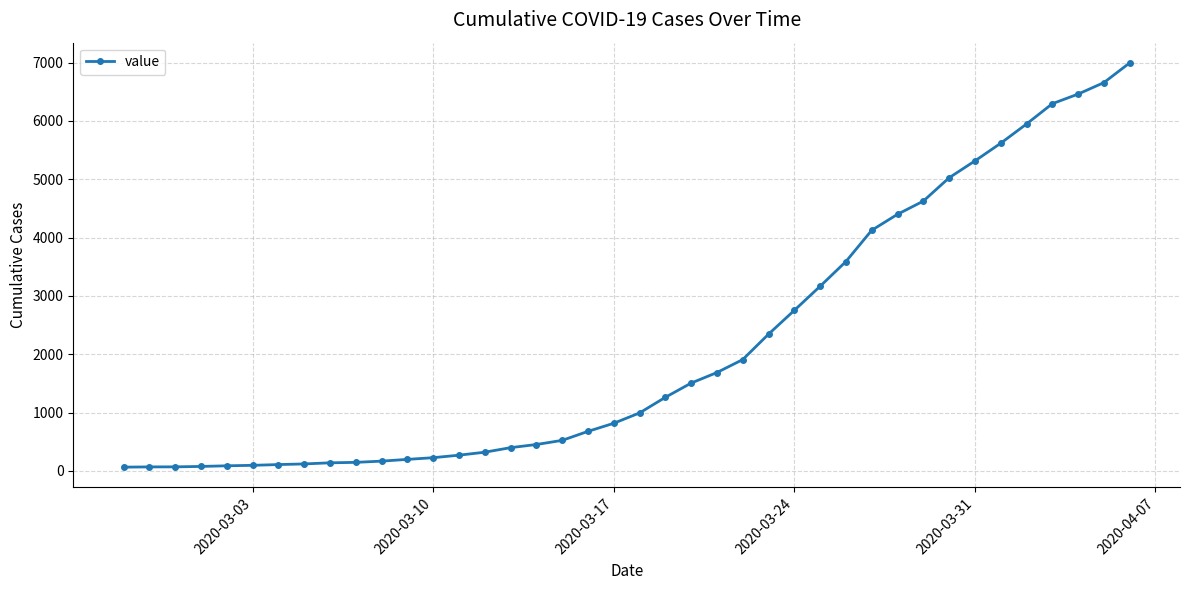

What is the sum of all values?

85677